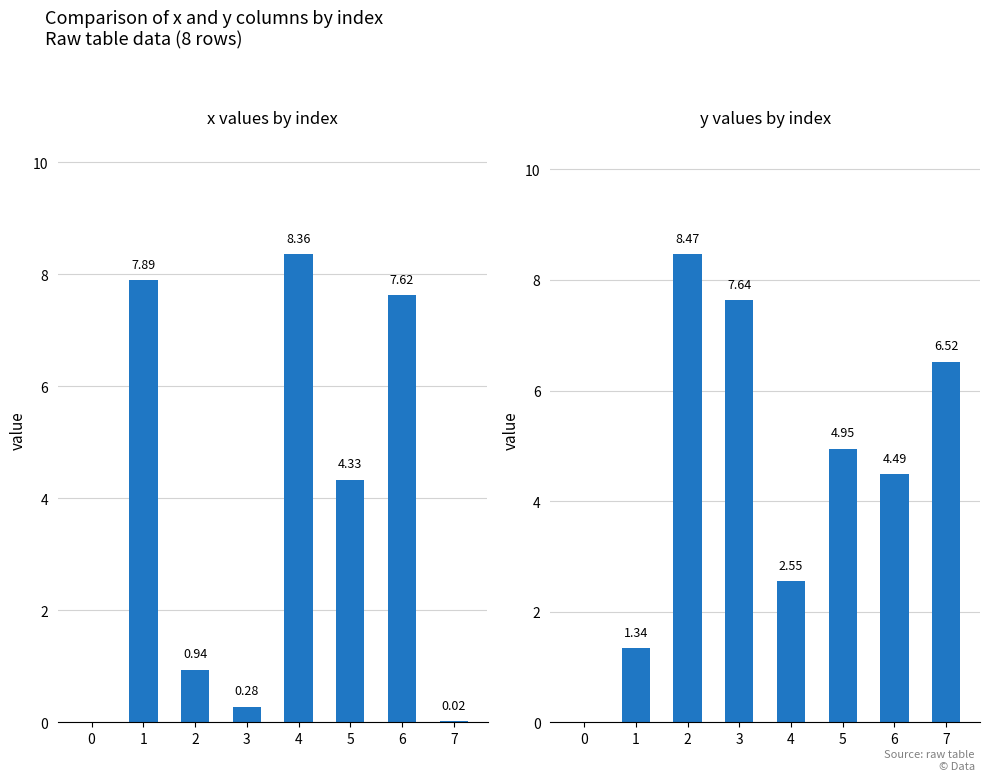

Reading left to right, what are all the values shown in this chart?

x: 0=0.0	1=7.9	2=0.9	3=0.3	4=8.4	5=4.3	6=7.6	7=0.0
y: 0=0.0	1=1.3	2=8.5	3=7.6	4=2.5	5=5.0	6=4.5	7=6.5